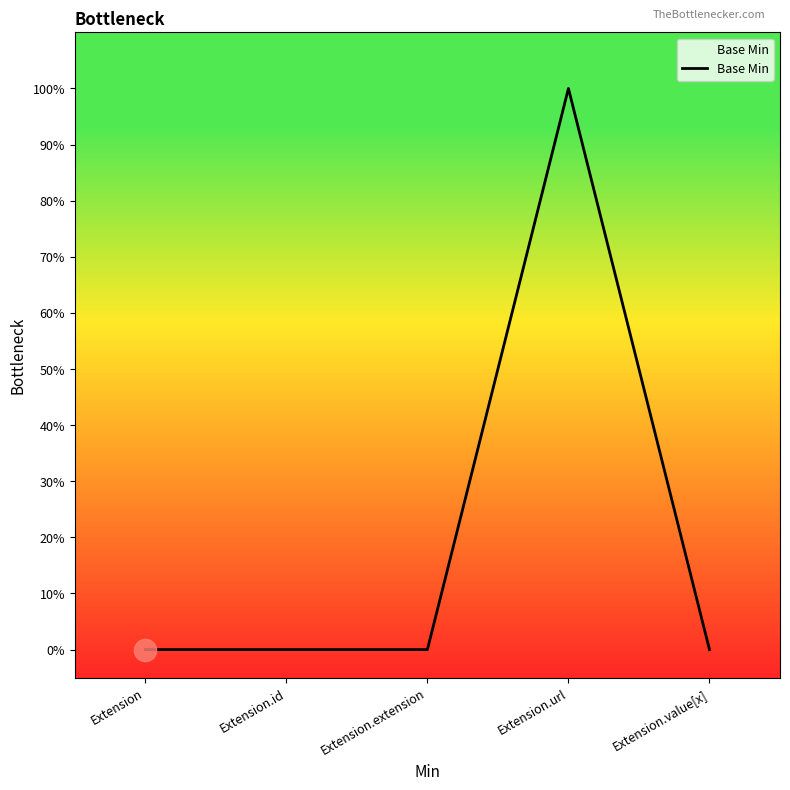

How many positive values are there?

1